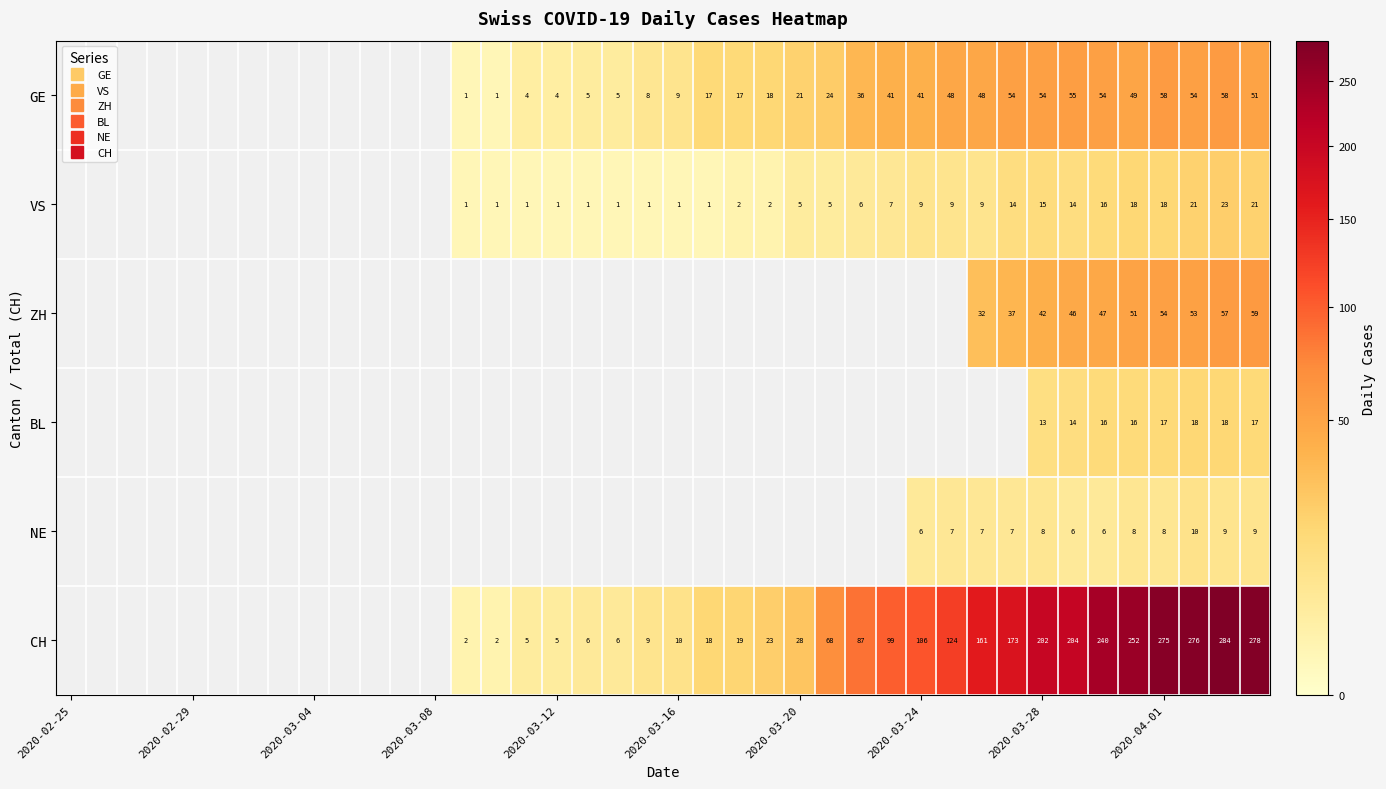

What is the difference between the highest and lowest values at 39?

269.0